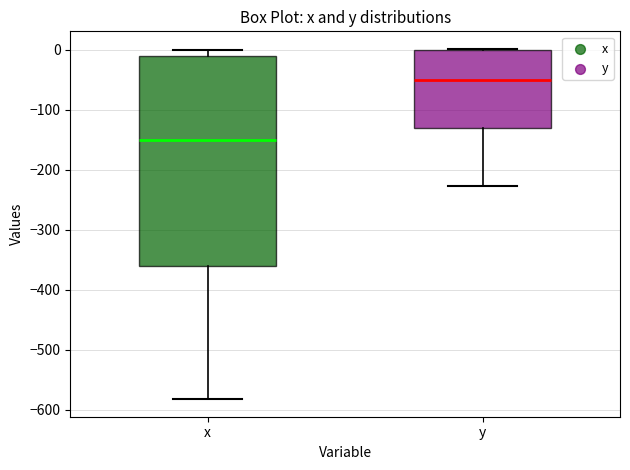

Which box's median line is the highest?

y